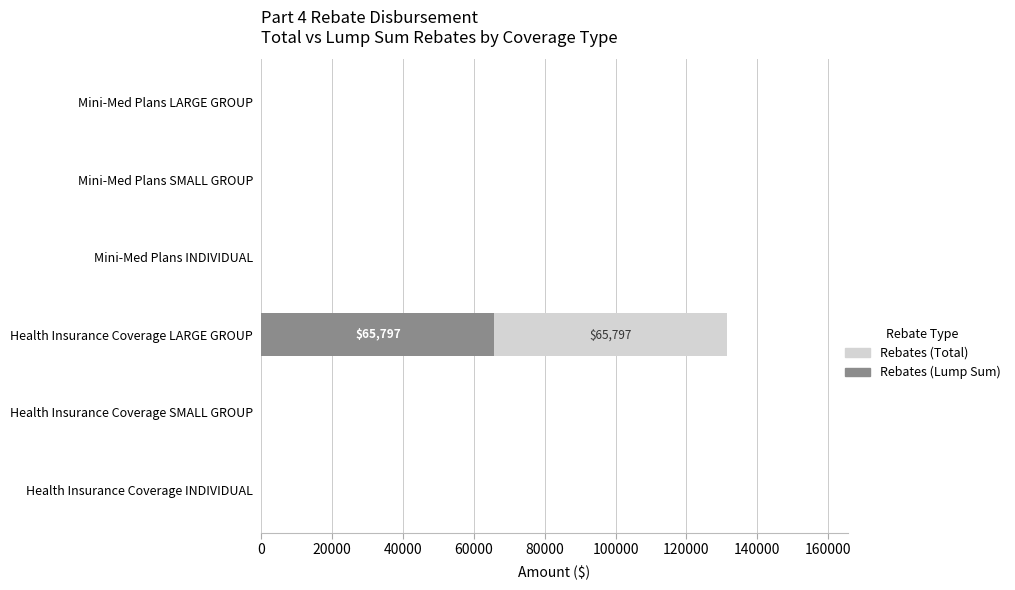

How many data points does each series have?

6